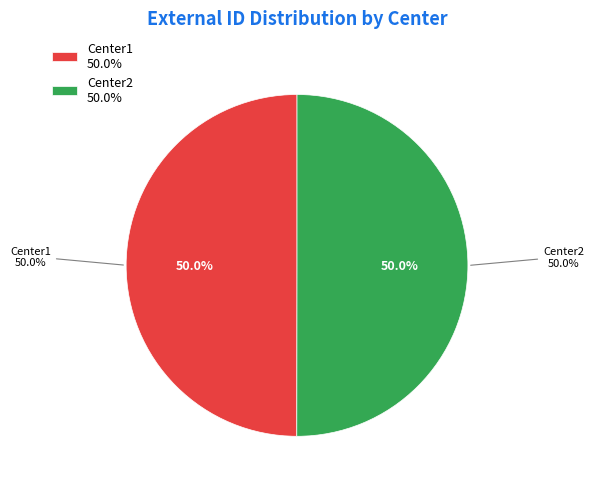

What is the majority slice?

Center2